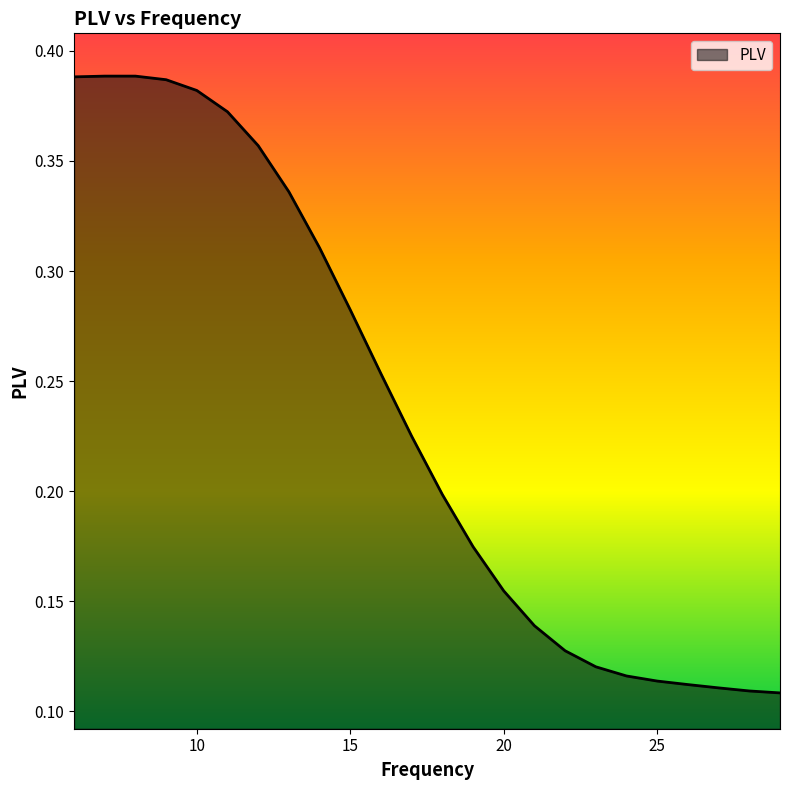

Does the chart display data point markers on the line(s)?

No